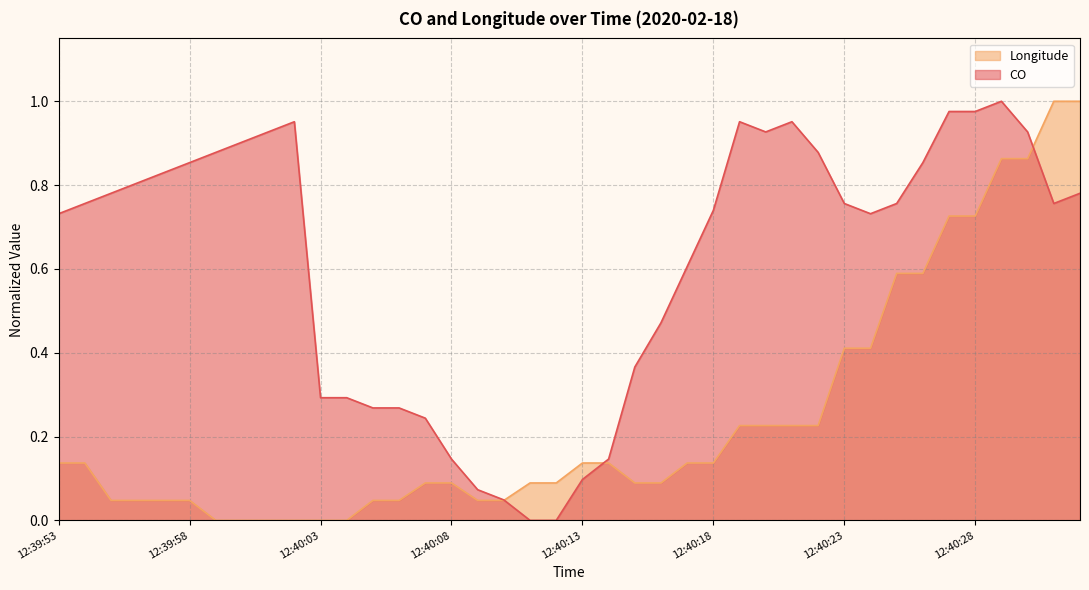

True or false: Longitude has a value of 0.1 at 12:40:22.

False